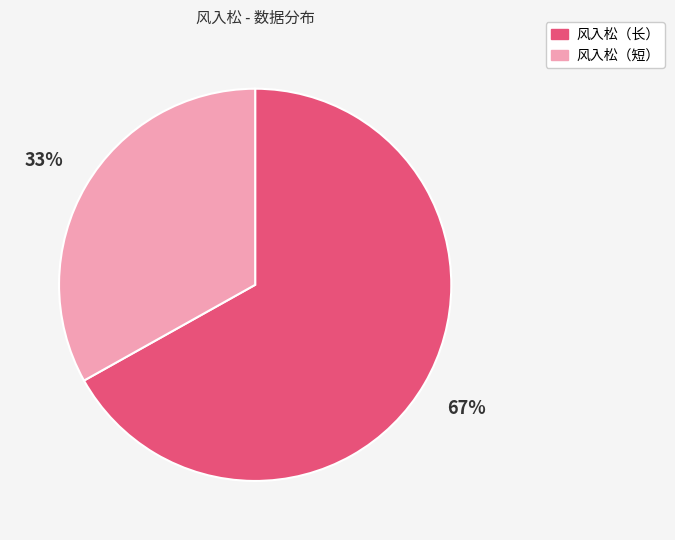

To the nearest percent, what is the average slice percentage?

50%